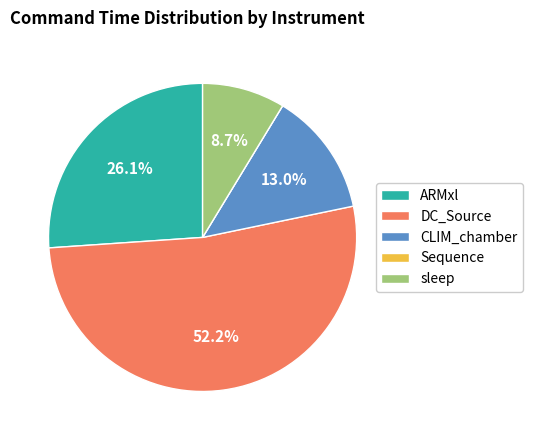

Is there a majority slice in this chart?

Yes